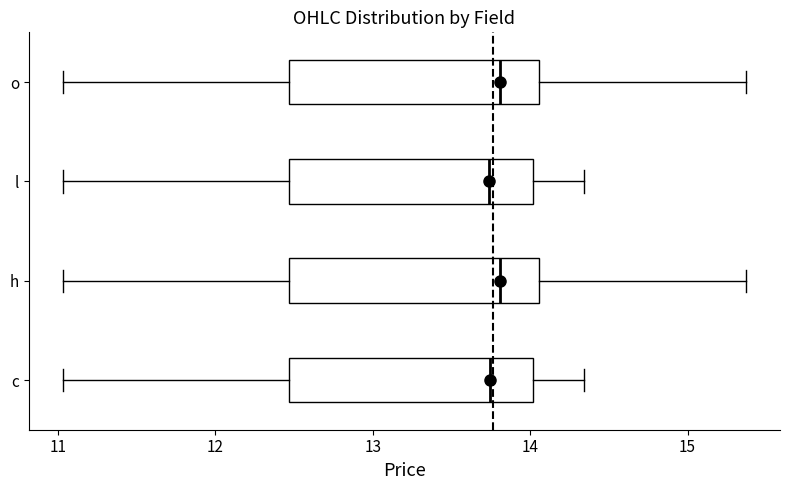

Reading bottom to top, read every box against the x-axis: the position of its median line, the range the box covers, and the ends of its whiskers. The values are not printed on the chart, so give them approximately, as read against the axis.

c: median 13.7, box 12.5 to 14.0, whiskers 11.0 to 14.3
h: median 13.8, box 12.5 to 14.1, whiskers 11.0 to 15.4
l: median 13.7, box 12.5 to 14.0, whiskers 11.0 to 14.3
o: median 13.8, box 12.5 to 14.1, whiskers 11.0 to 15.4